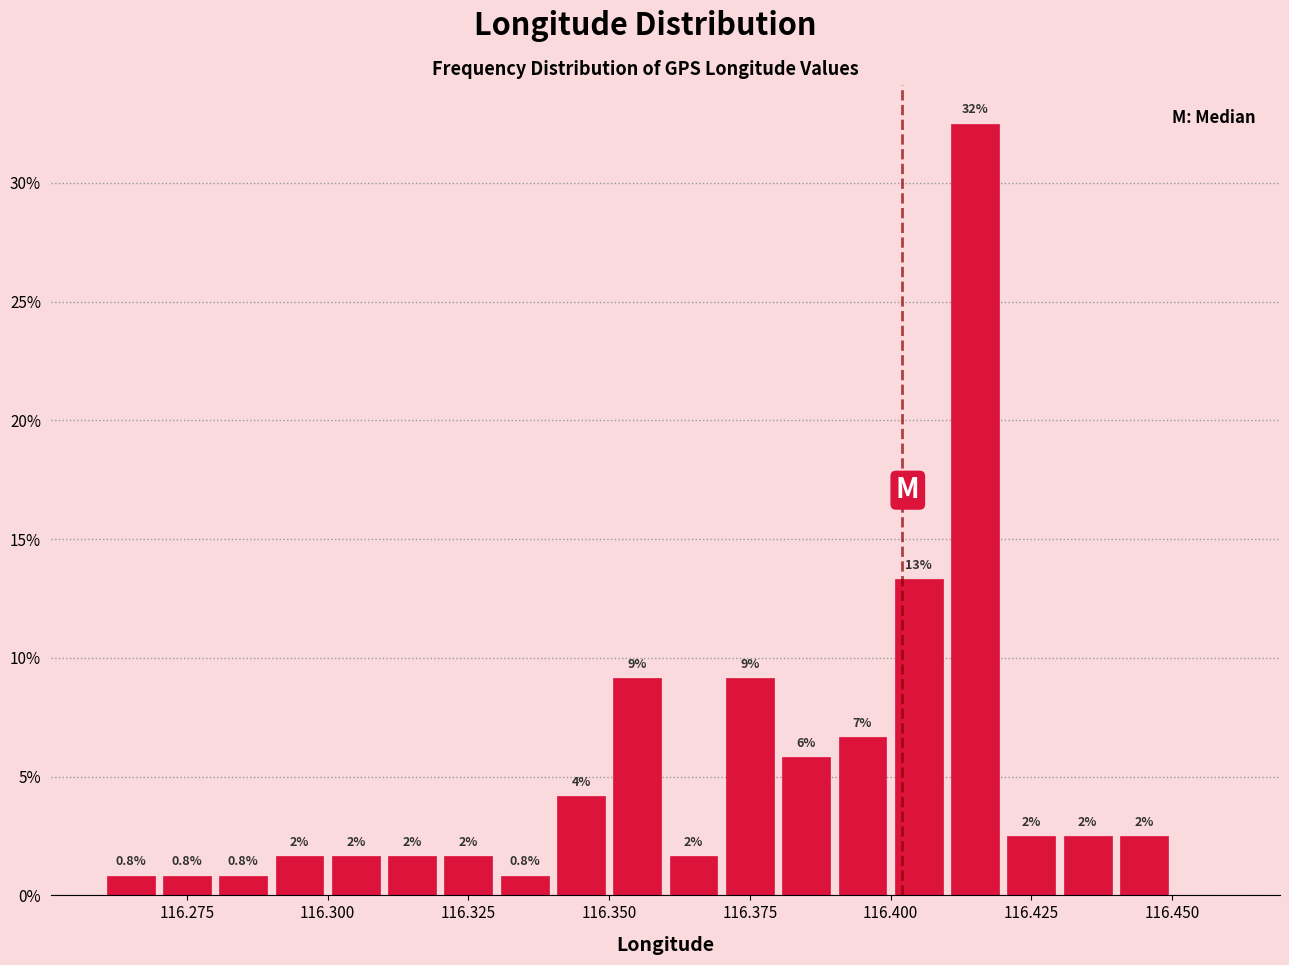

Read against the x-axis, roughly where is the centre of the tallest bar?

116.415